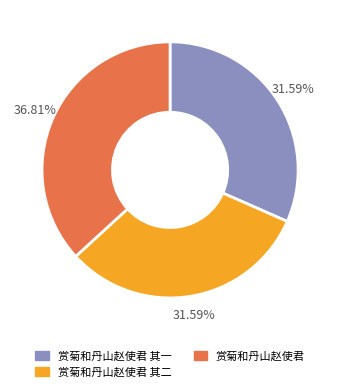

To the nearest percent, what portion does 赏菊和丹山赵使君 其二 represent?

32%